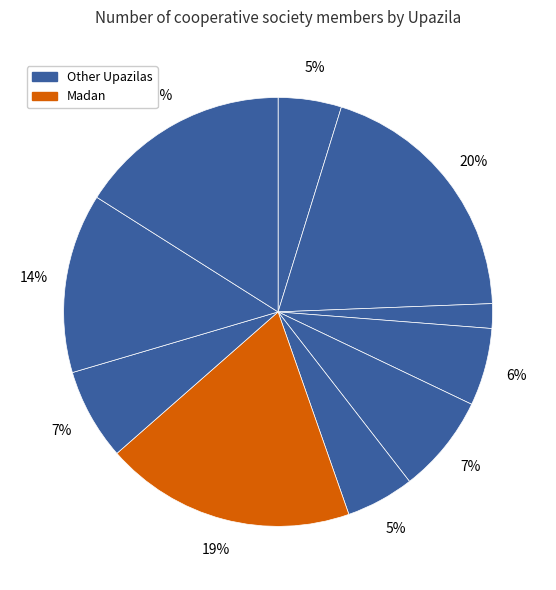

To the nearest percent, what is the average slice percentage?

10%